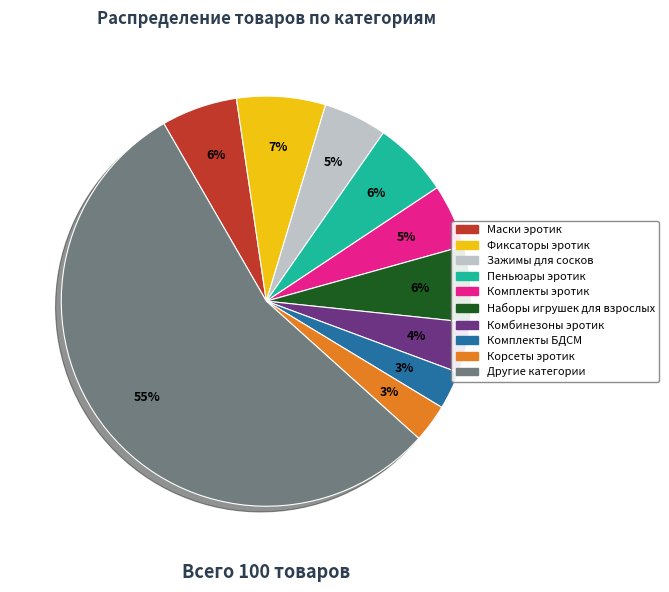

Combined, do Пеньюары эротик and Комплекты БДСМ account for over 50%?

No